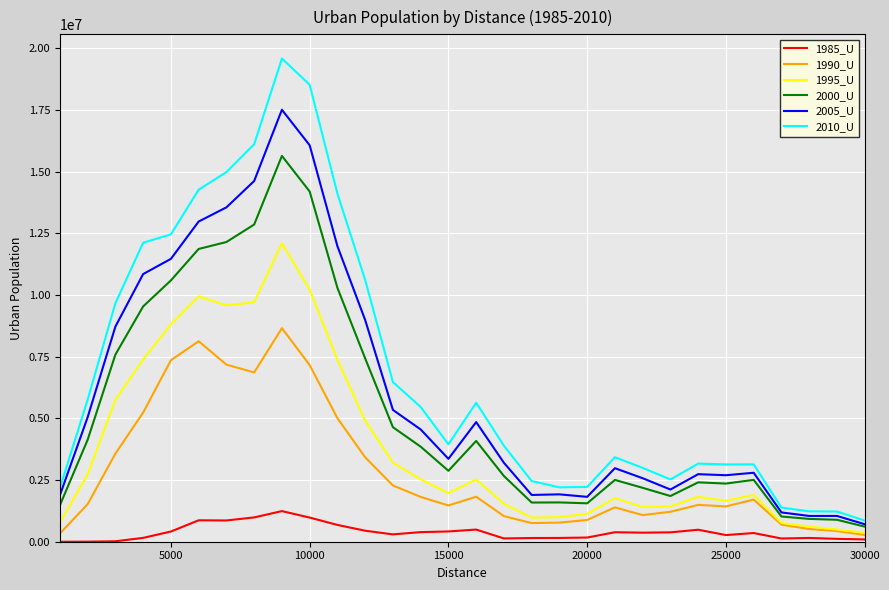

Rank the series by their maximum value, from lowest to highest.

1985_U, 1990_U, 1995_U, 2000_U, 2005_U, 2010_U